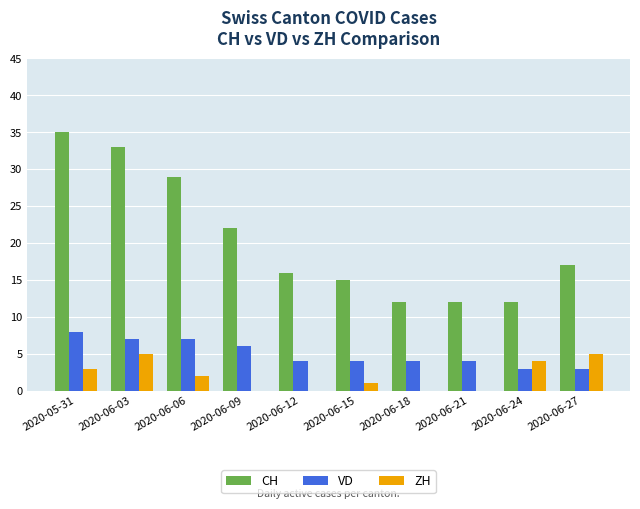

Count the number of categories in the chart.

10